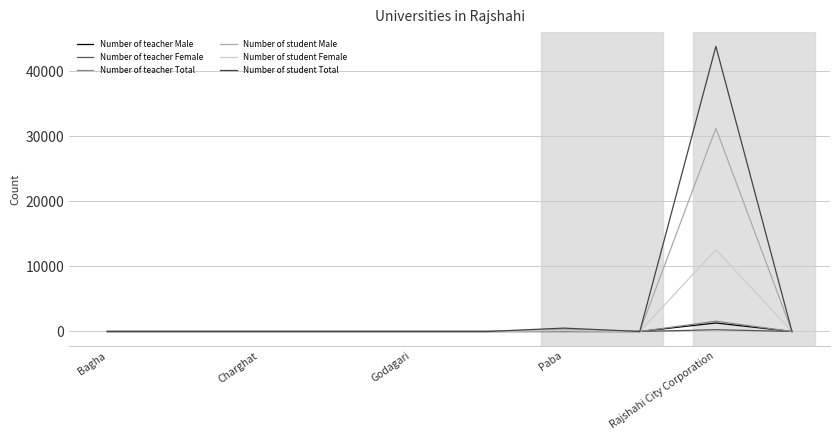

Does the chart have visible grid lines?

Yes